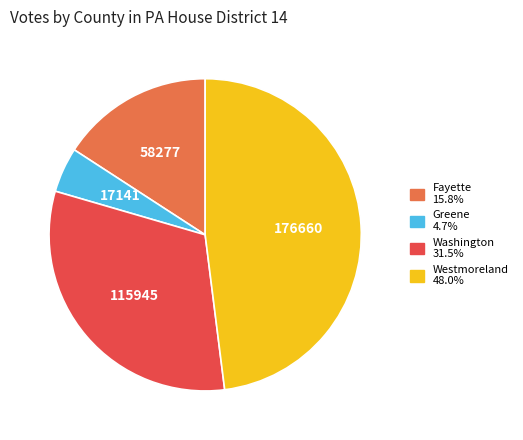

Does Washington represent more than half of the total?

No